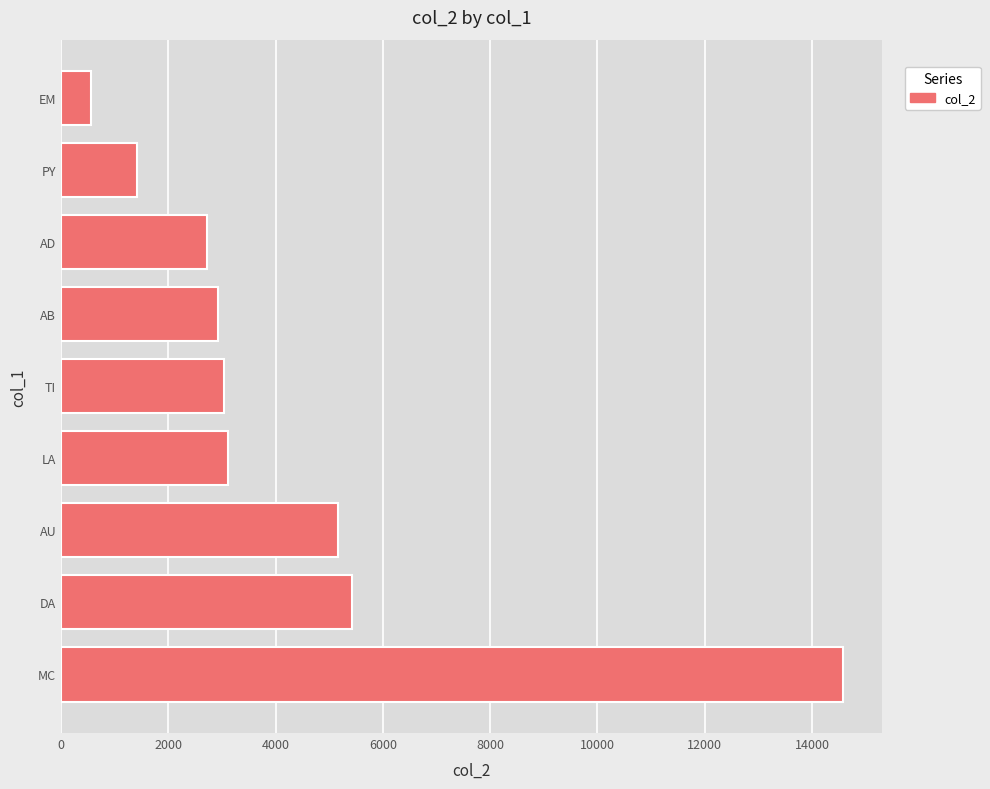

True or false: the data shows 549 at EM.

True